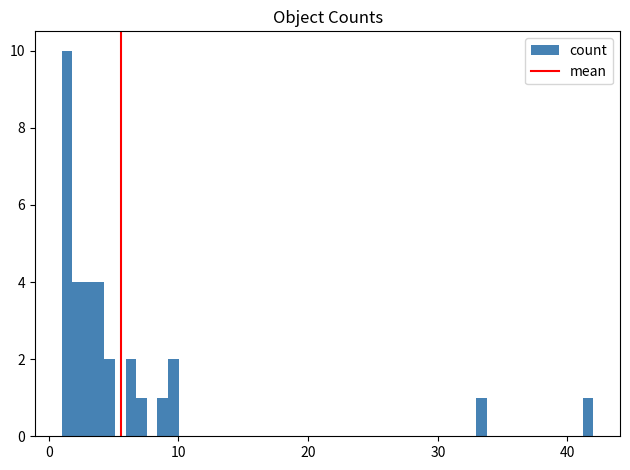

Read against the x-axis, roughly where is the centre of the tallest bar?

1